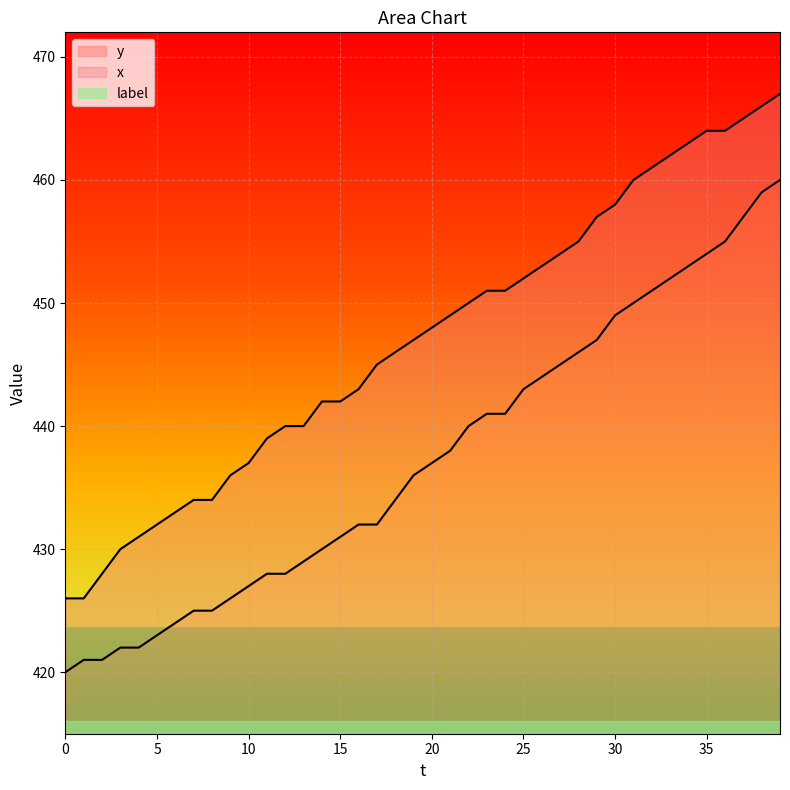

How many values in the x series exceed 448?

19